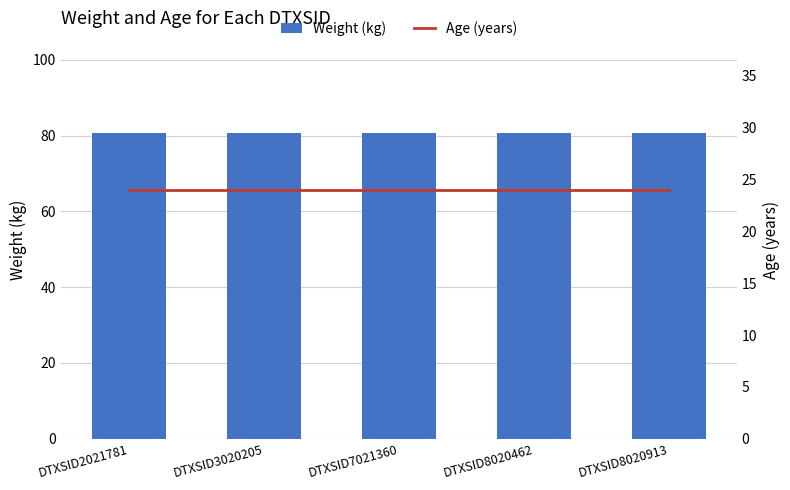

How many distinct data groups are displayed?

2